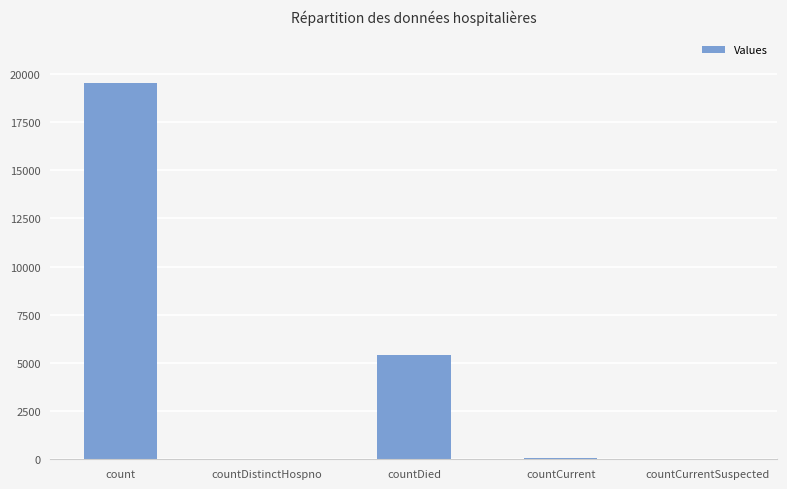

How many categories are shown in the chart?

5